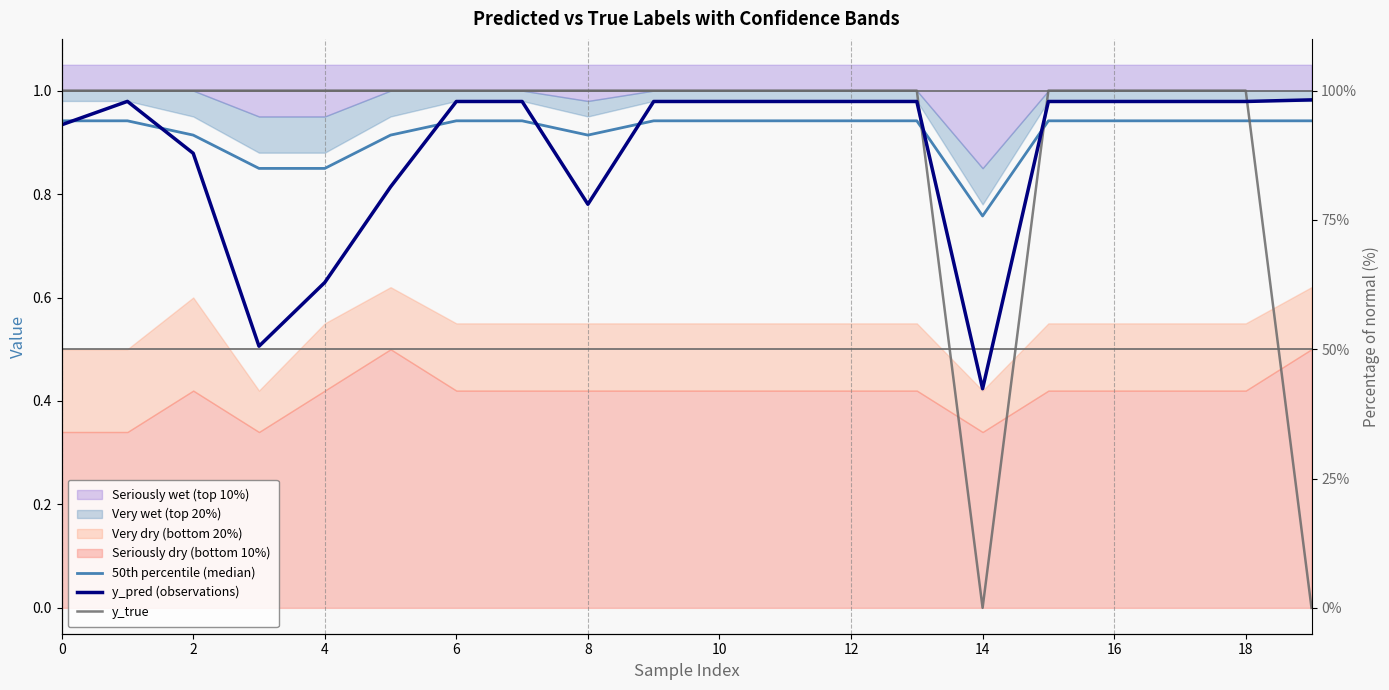

After their last crossing, which series has the higher values: 50th percentile (median) or y_pred (observations)?

y_pred (observations)